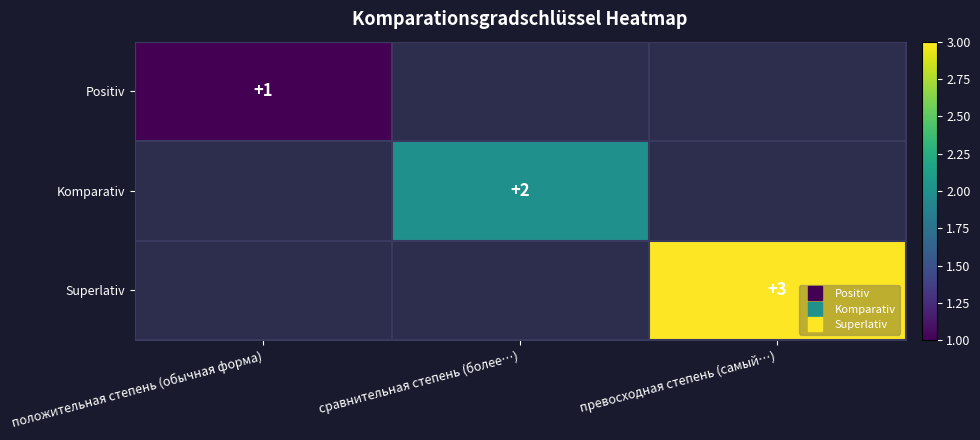

Is the value of Superlativ at сравнительная степень (более…) greater than the value of Positiv at превосходная степень (самый…)?

No